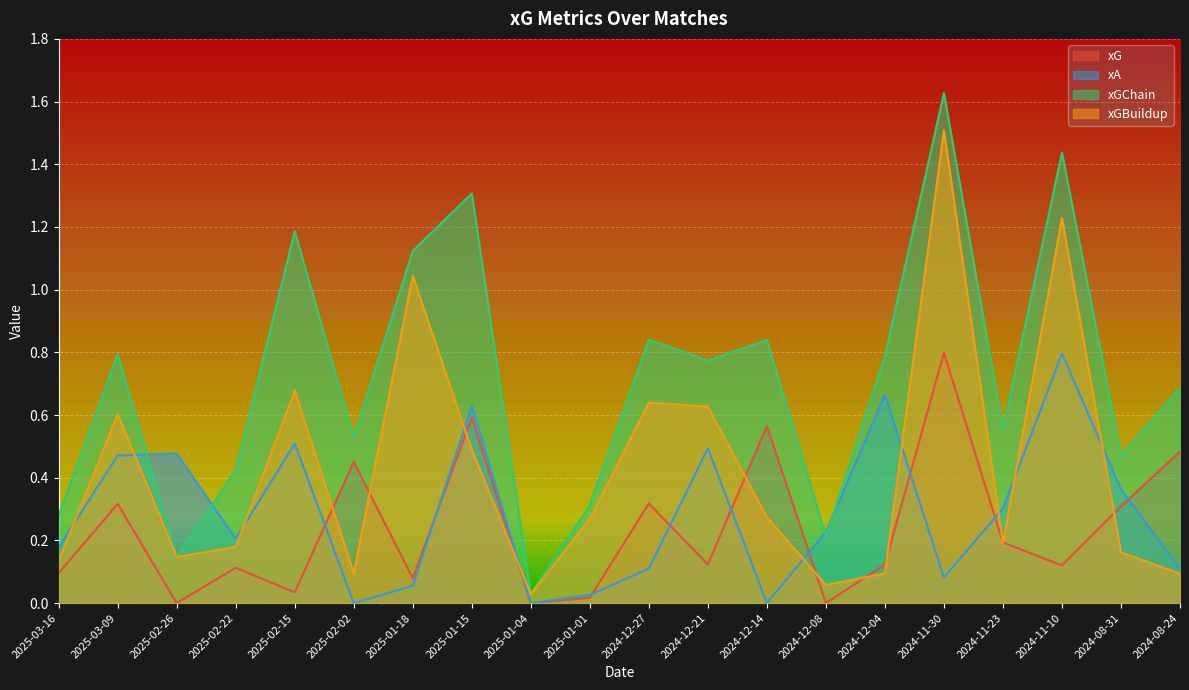

Which has a higher value, 2025-01-01 or 2024-11-23?

2024-11-23